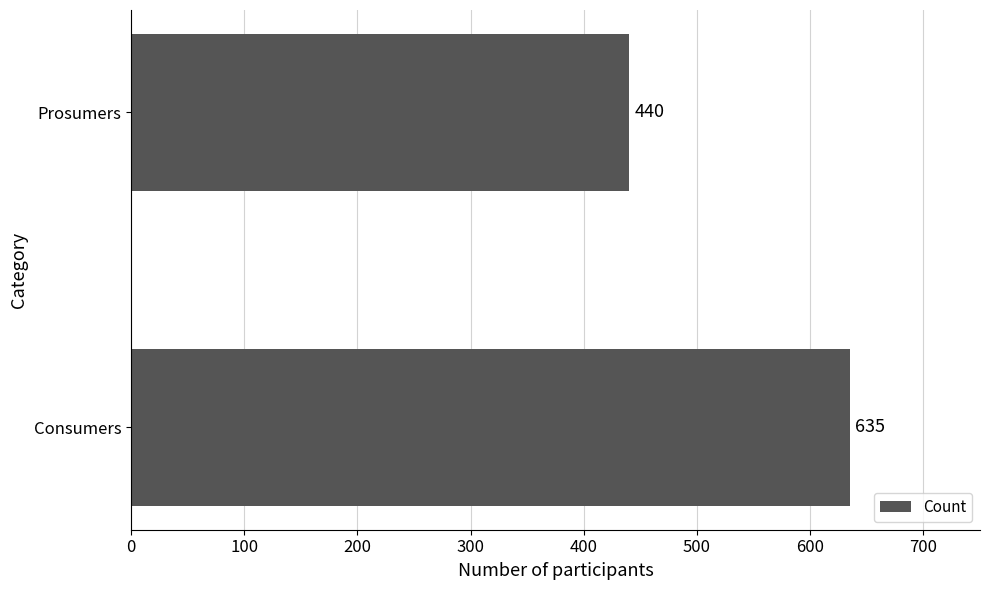

What is the average value?

538